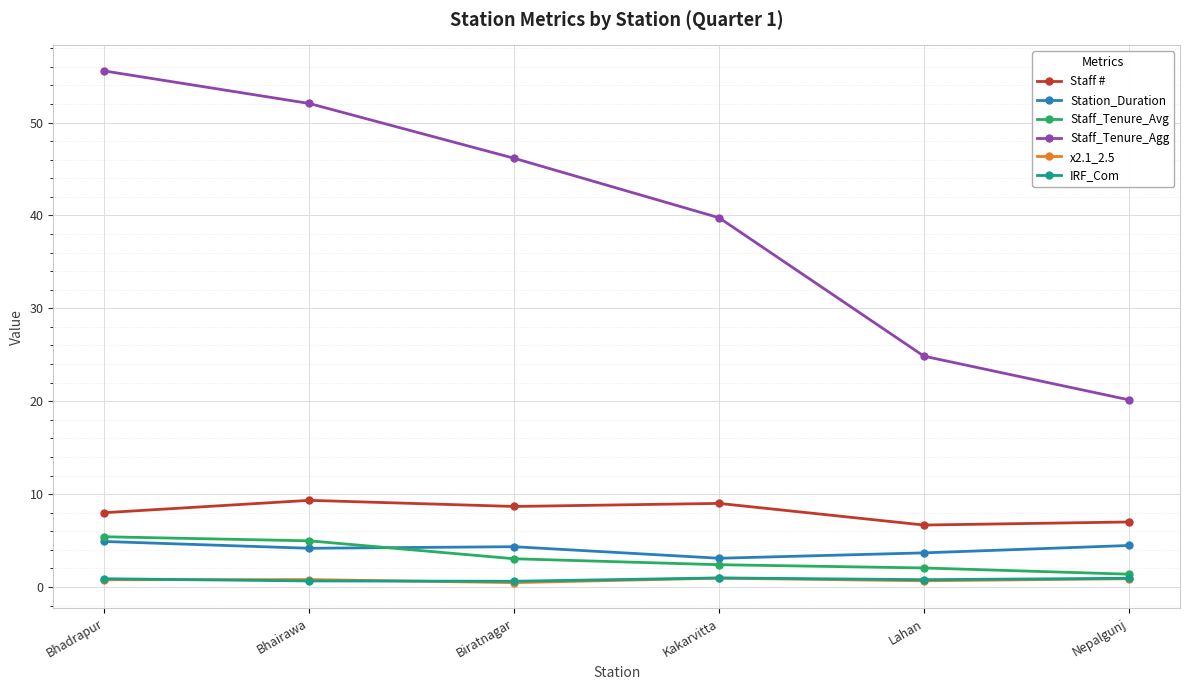

How many distinct data groups are displayed?

6